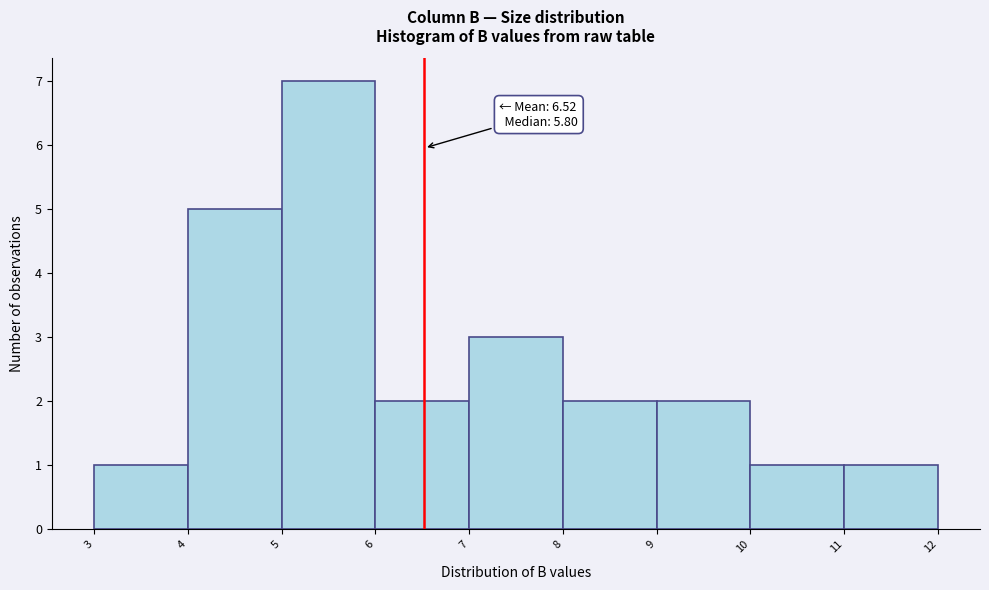

Over which range of the x-axis is the bar tallest?

5 to 6